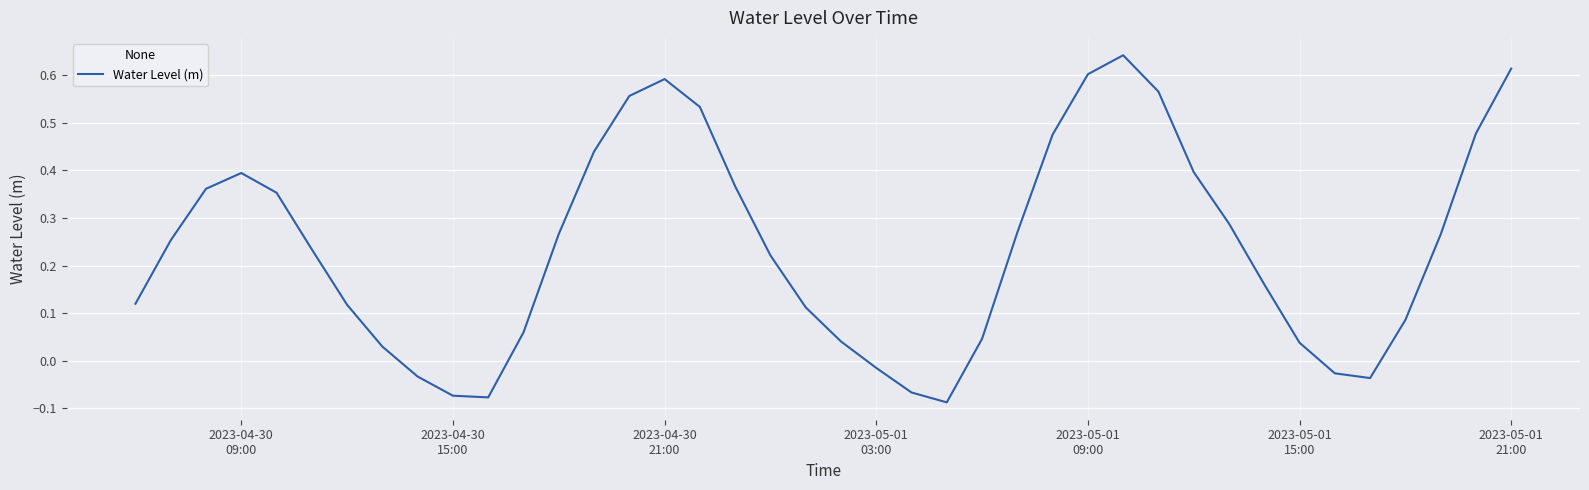

What is the difference between the maximum and minimum values?

0.7